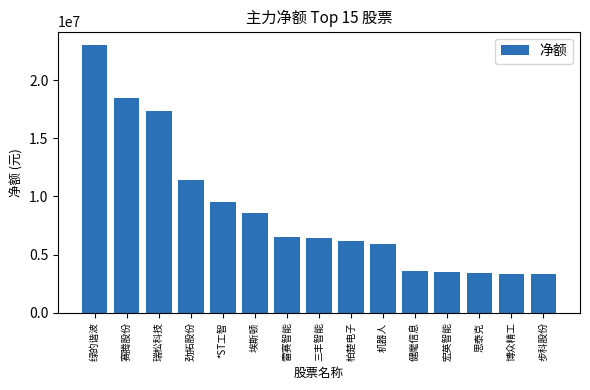

What is the label of the 5th bar from the left?

*ST工智